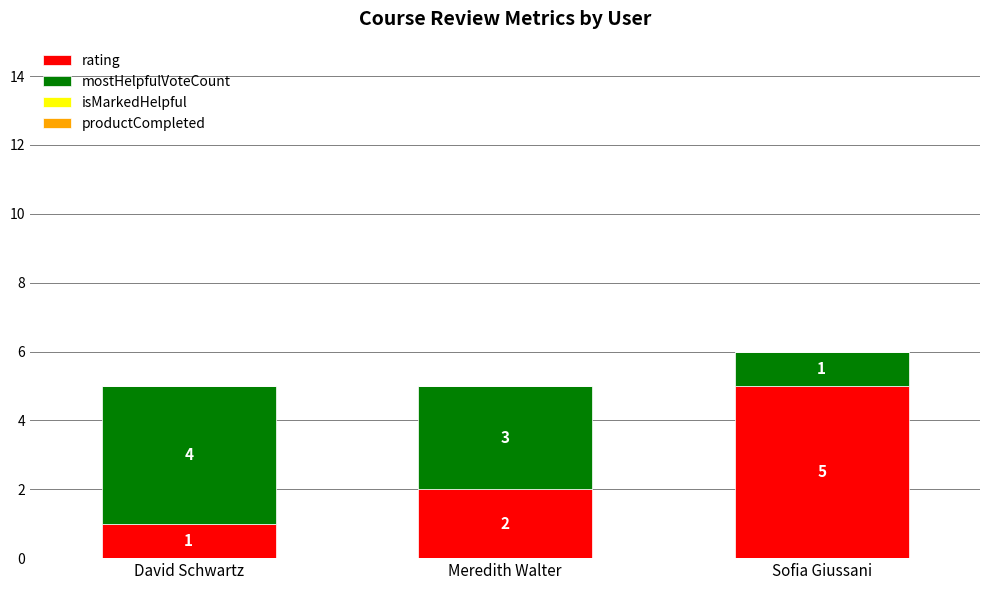

Reading left to right, transcribe the values for rating.

David Schwartz=1	Meredith Walter=2	Sofia Giussani=5